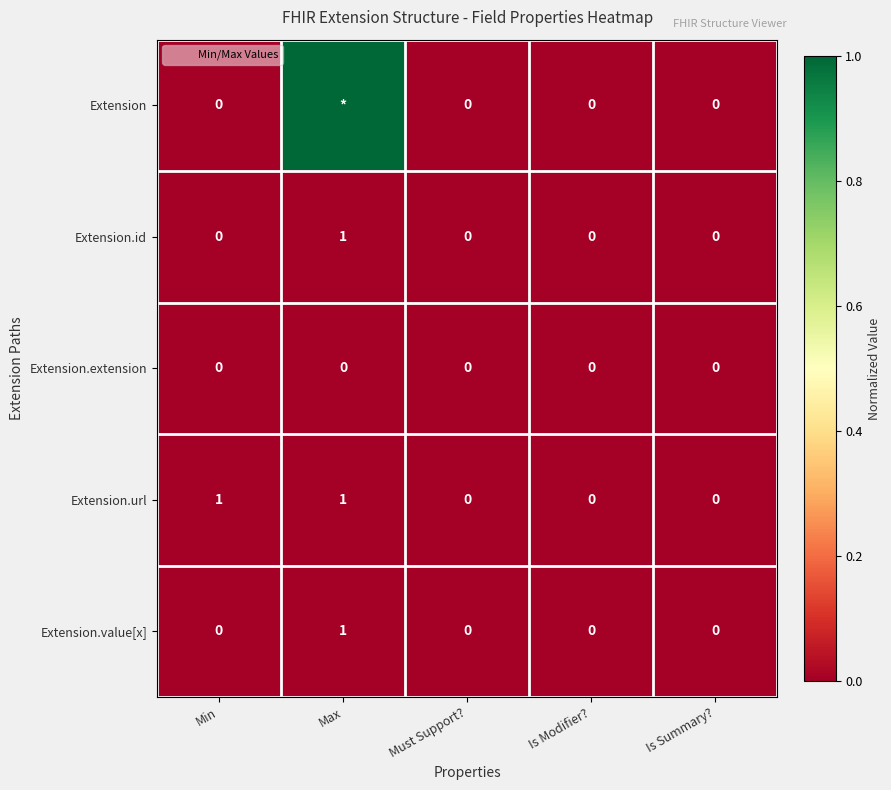

At which category does the chart reach its minimum across all series?

Min